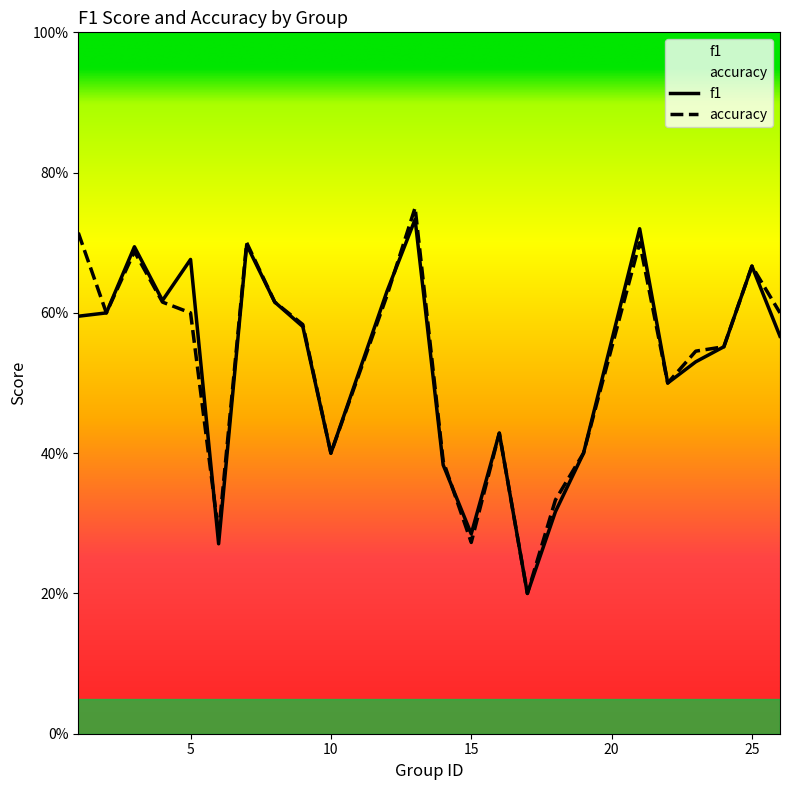

What is the sum of the f1 values at 4 and 1?

1.2